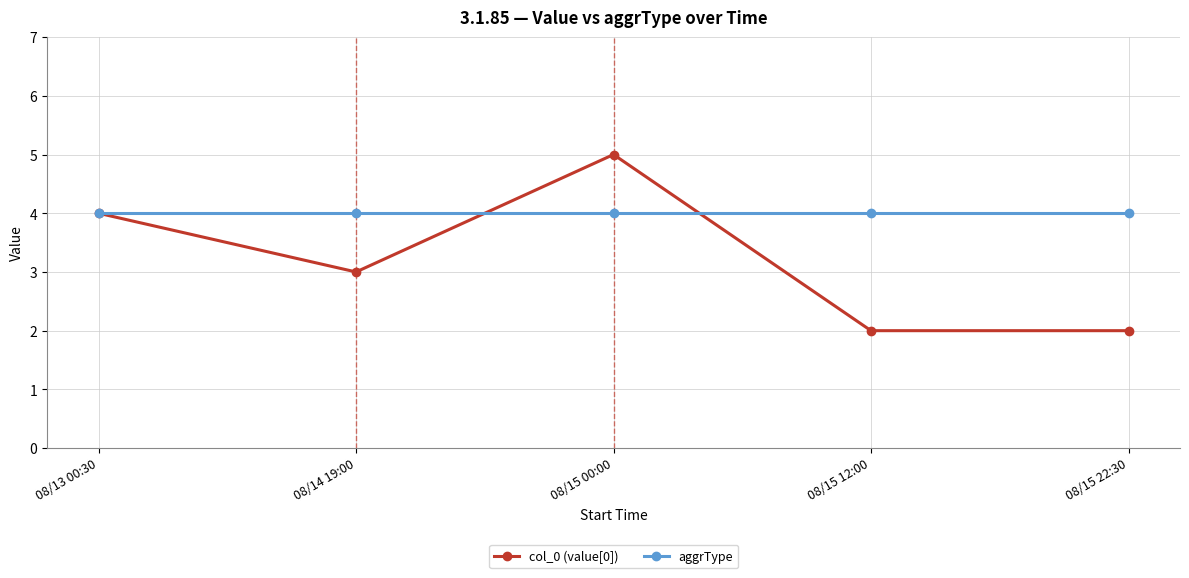

After their last crossing, which series has the higher values: aggrType or col_0 (value[0])?

aggrType